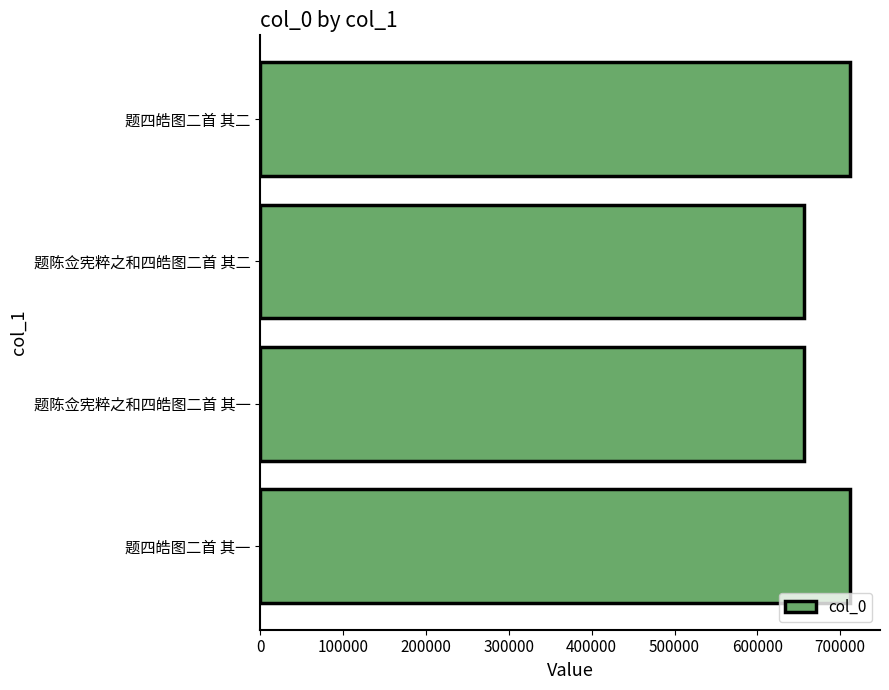

What is the minimum value shown in the chart?

656845